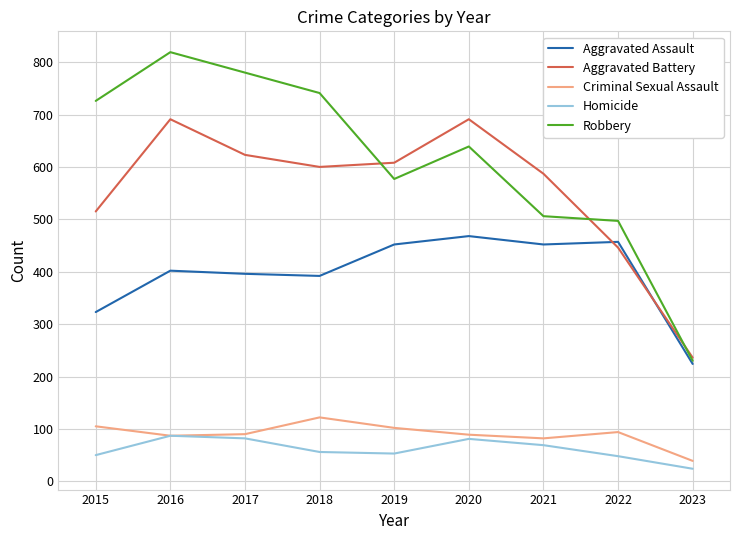

What is the difference between the highest and lowest values at 2016?

732